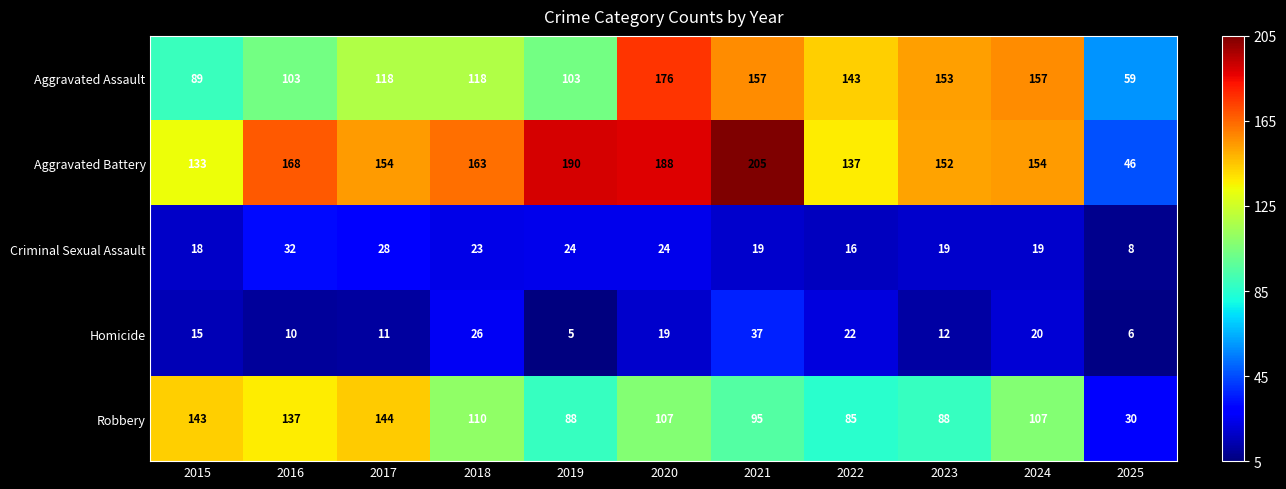

Which label corresponds to the smallest value in the chart?

2019